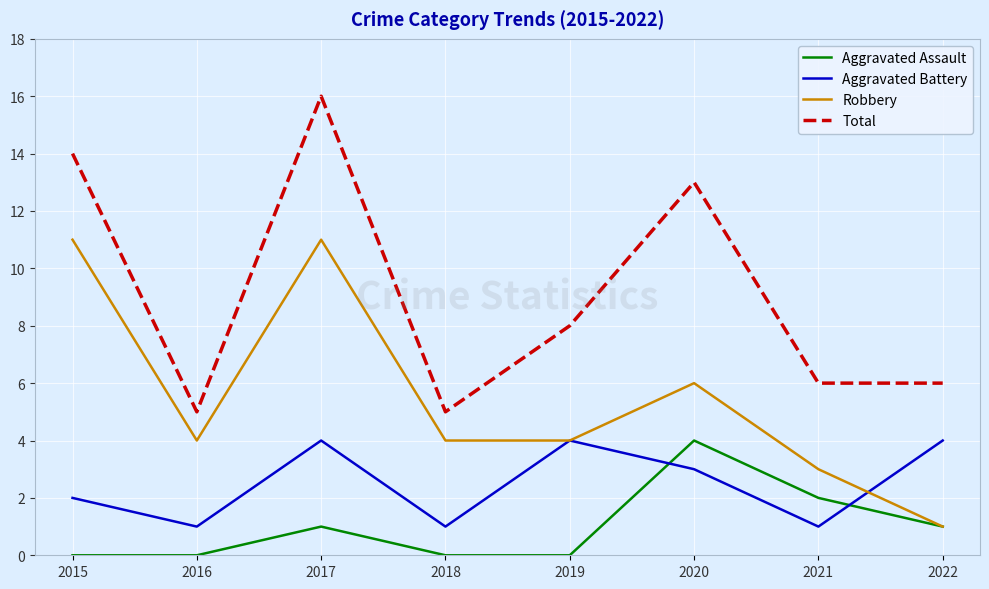

The Aggravated Battery series shows 4 at 2022. True or false?

True